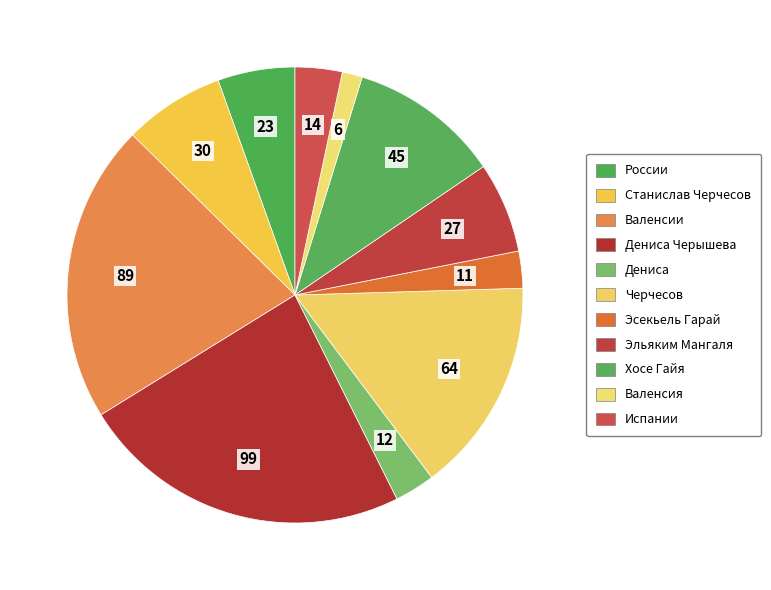

How many slices are in this pie chart?

11